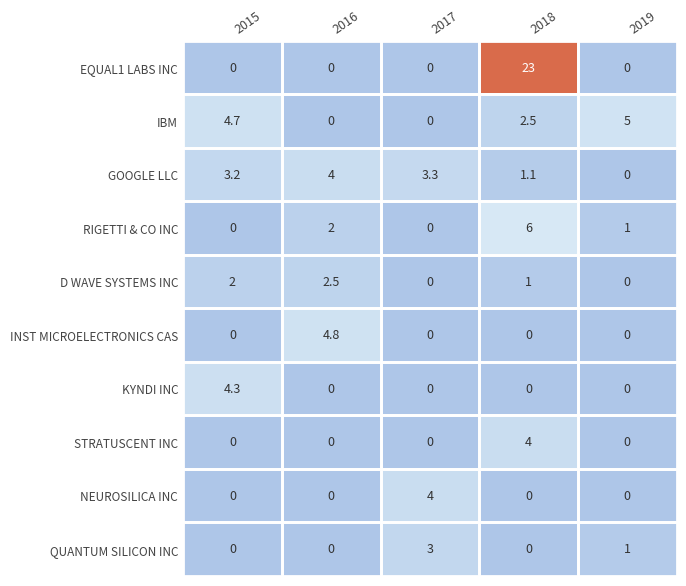

True or false: EQUAL1 LABS INC has a value of -11.2 at 2017.

False